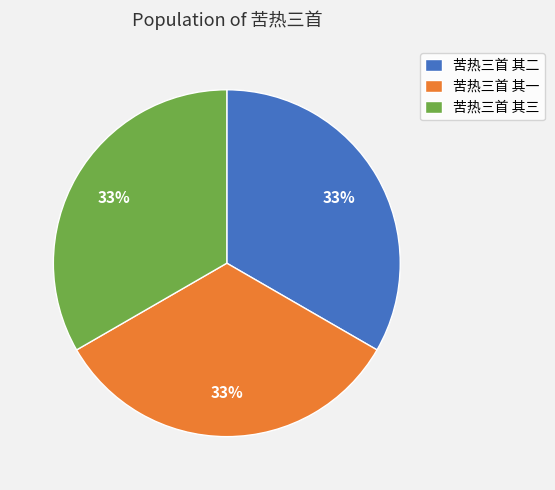

True or false: 苦热三首 其三 accounts for 33% of the total.

True